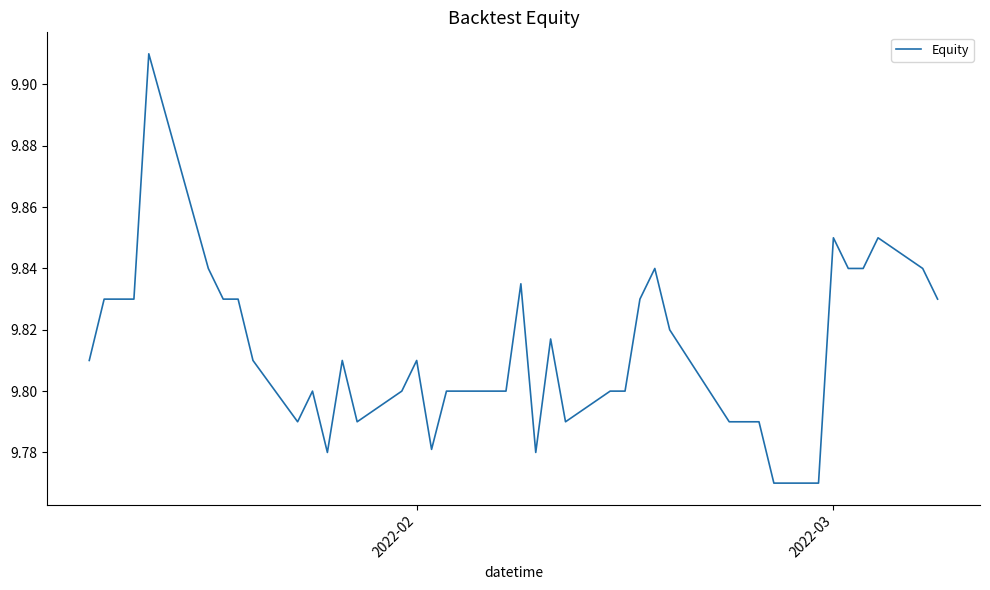

Is this an area chart (filled region under the line)?

No